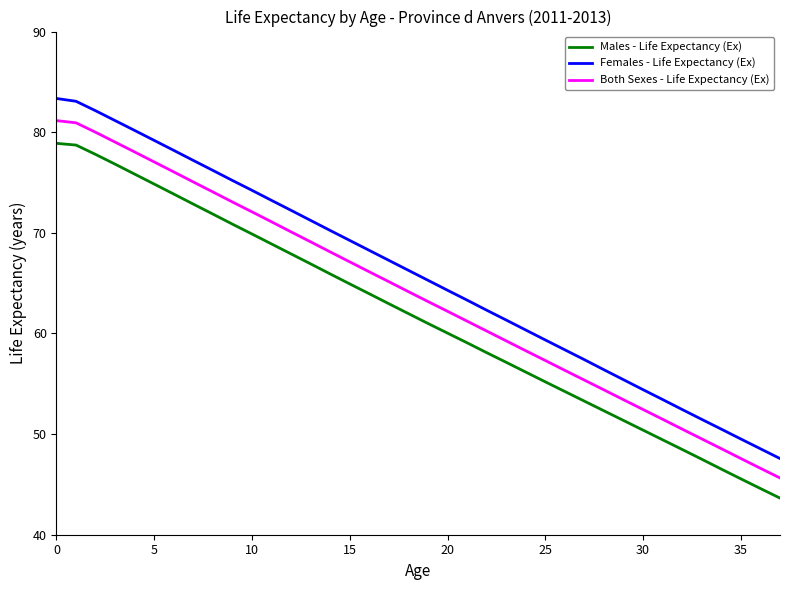

List the series in order of their peak value, lowest first.

Males - Life Expectancy (Ex), Both Sexes - Life Expectancy (Ex), Females - Life Expectancy (Ex)